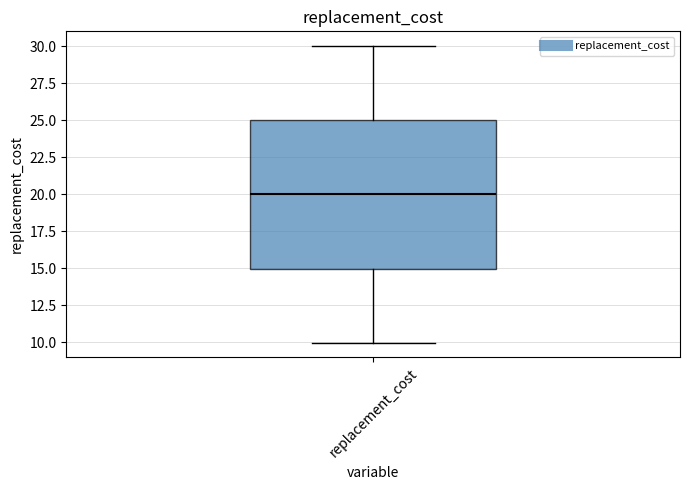

Read this box plot against the y-axis: the position of the median line, the range covered by the box, and the ends of both whiskers. The values are not printed on the chart, so give them approximately, as read against the axis.

median 20, box 15 to 25, whiskers 10 to 30